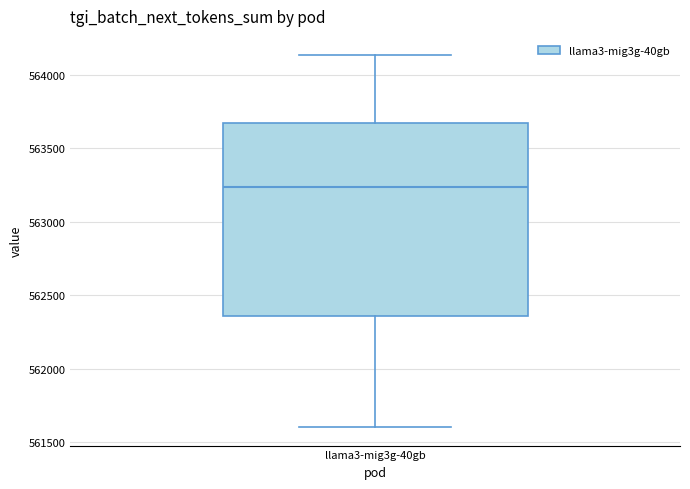

Read this box plot against the y-axis: the position of the median line, the range covered by the box, and the ends of both whiskers. The values are not printed on the chart, so give them approximately, as read against the axis.

median 563250, box 562350 to 563650, whiskers 561600 to 564150